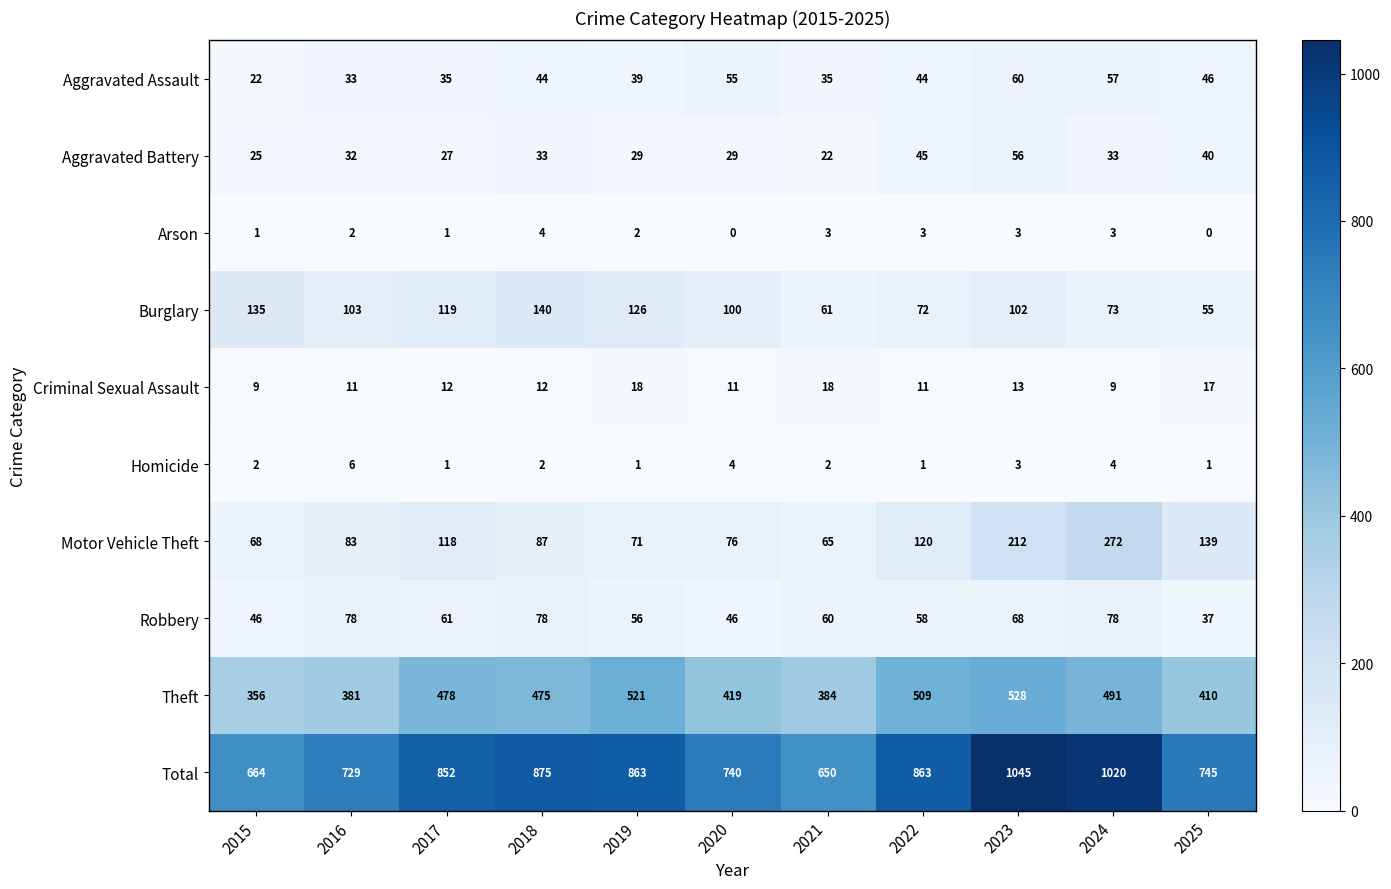

What is the average value of the Motor Vehicle Theft series?

119